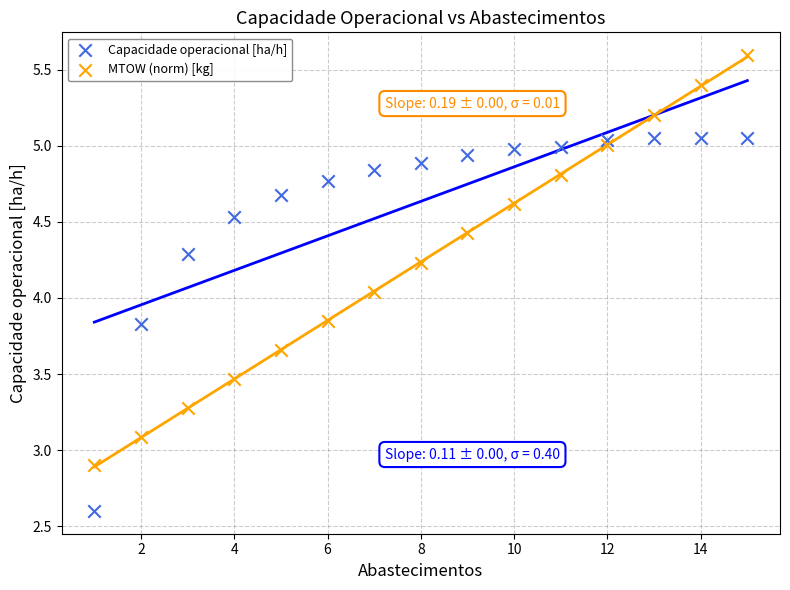

Which series has the largest Y range (max minus min)?

MTOW (norm) [kg]